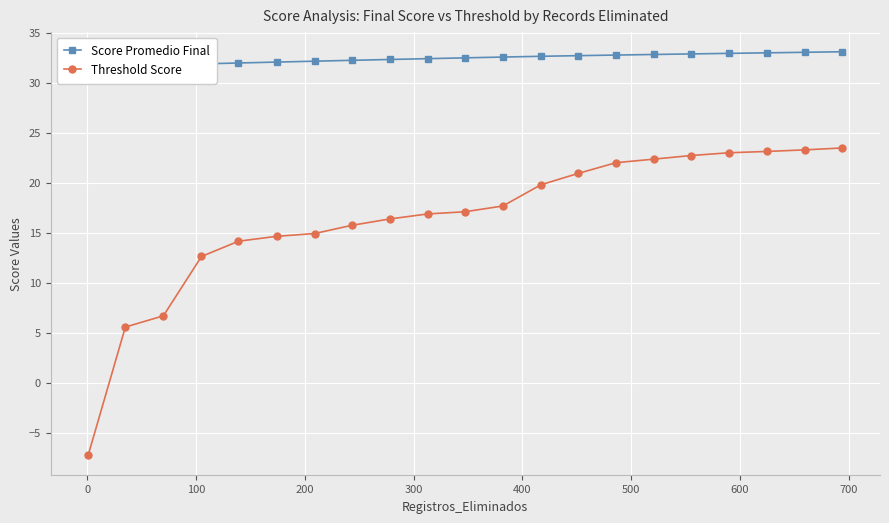

True or false: Threshold Score has more than 1 points higher than both neighbors.

False